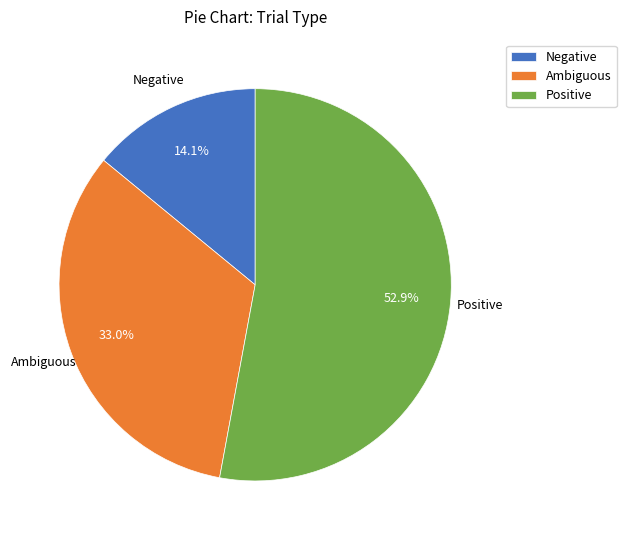

Between Positive and Negative, which is larger?

Positive